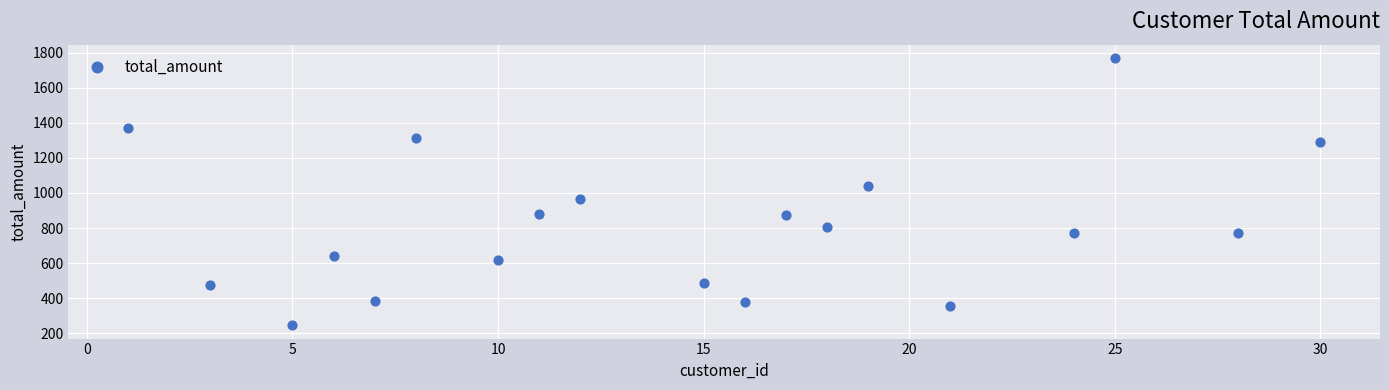

What is the range of X values (max minus min)?

29.0